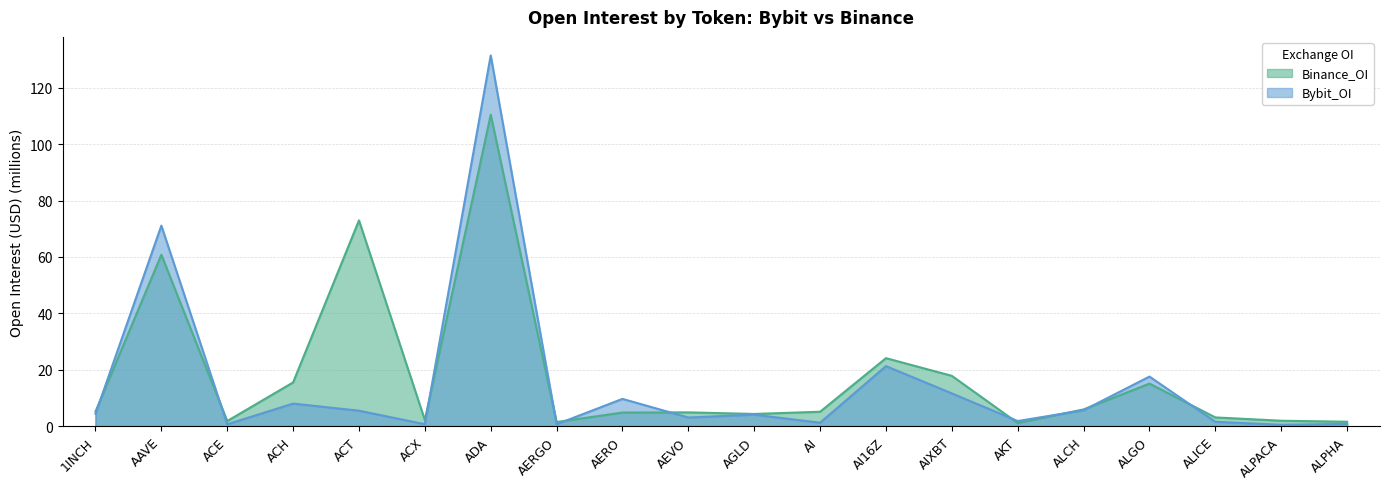

How many interior local peaks does the Bybit_OI series have?

7